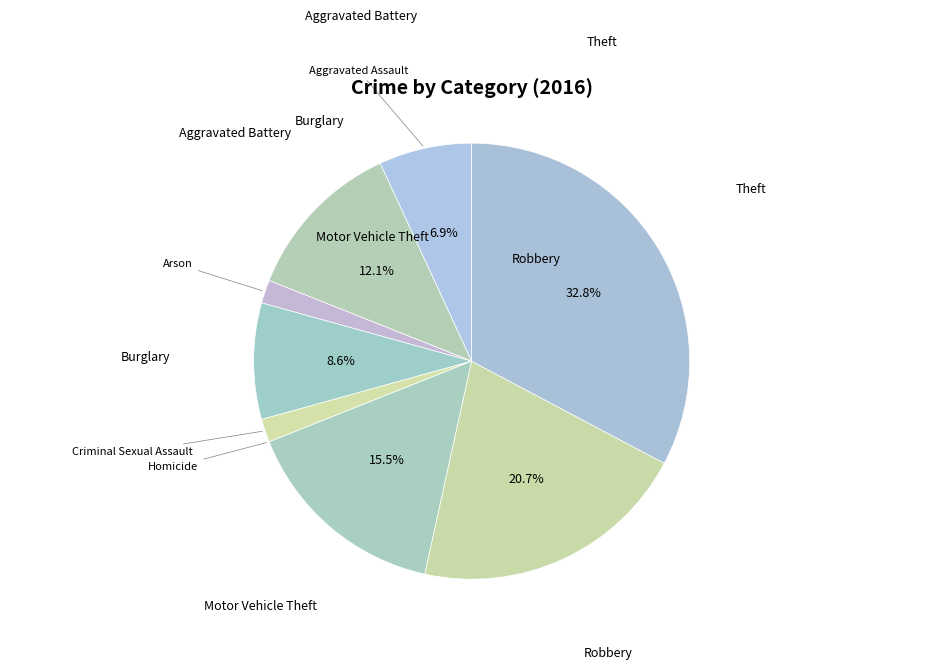

Is Motor Vehicle Theft the majority of the pie?

No